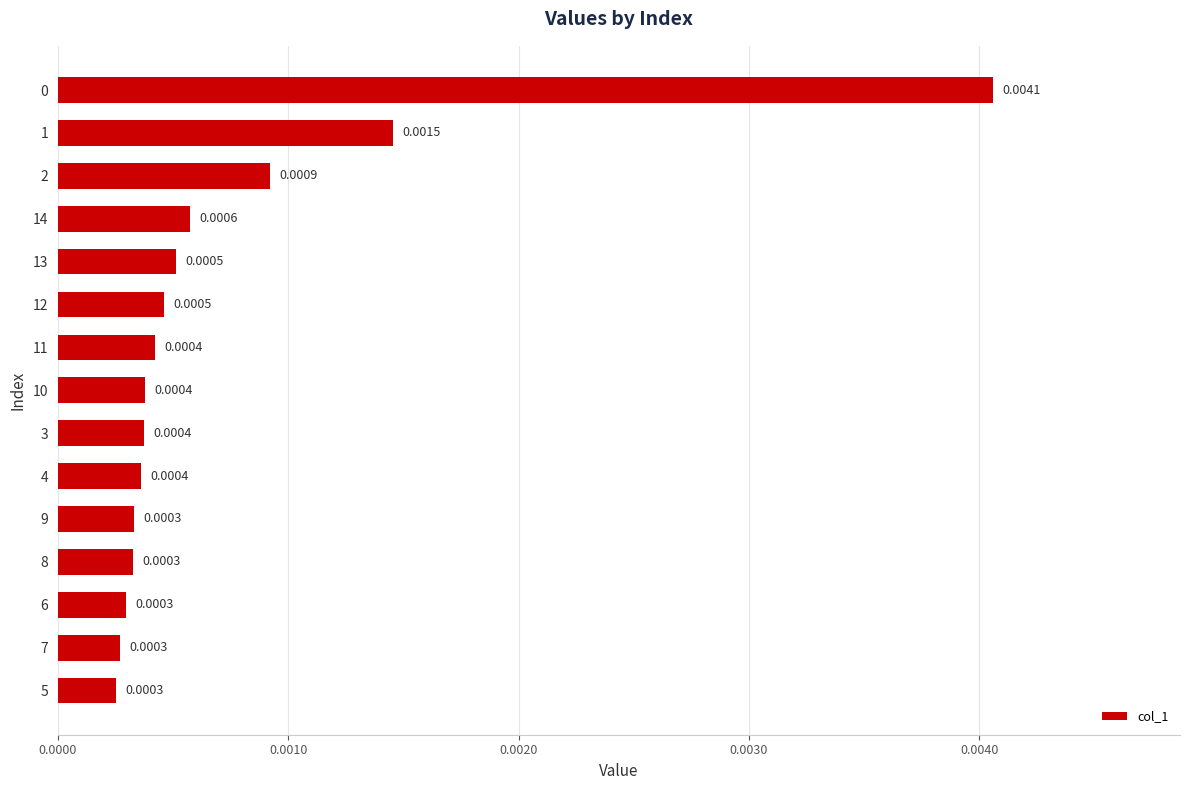

How many bars are there in total?

15